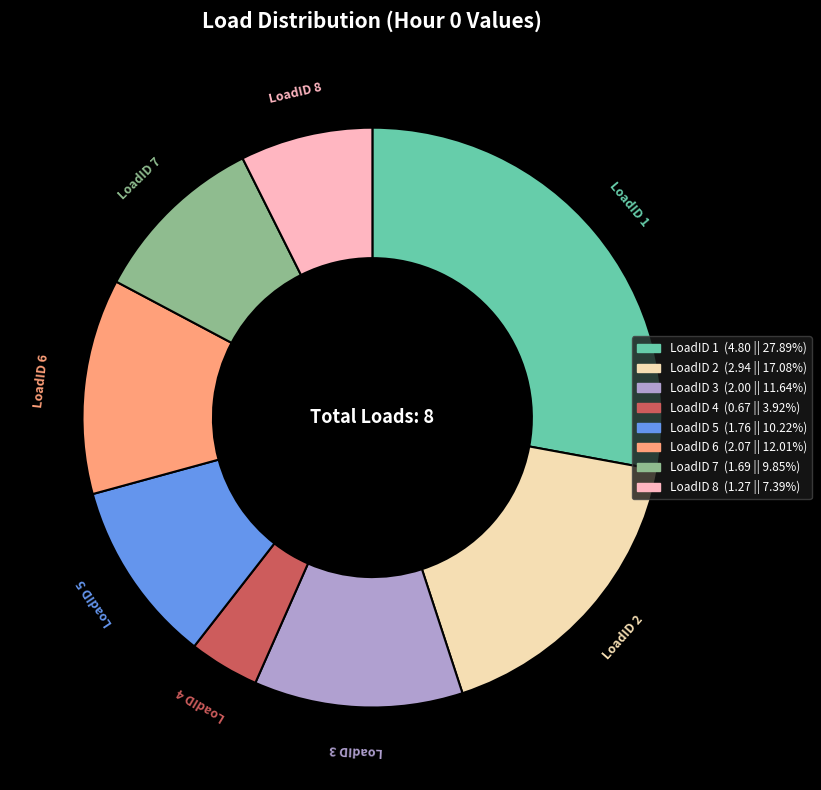

The LoadID 1 slice represents 28% of the pie. True or false?

True